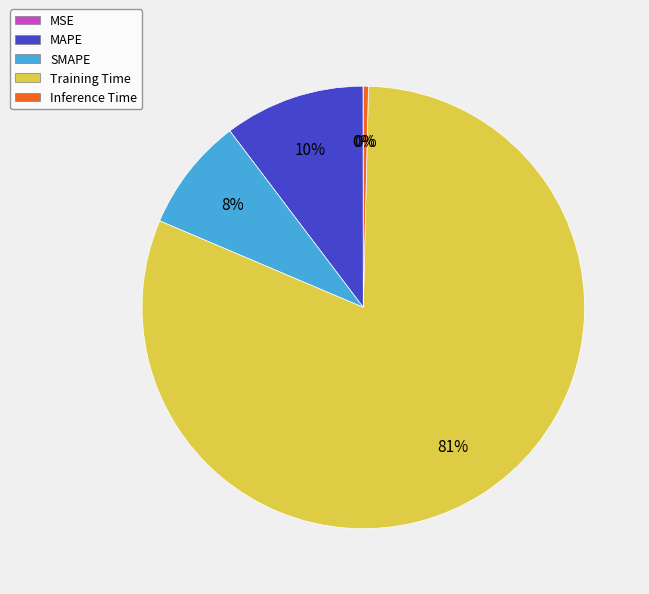

Which slice represents more than half of the pie?

Training Time